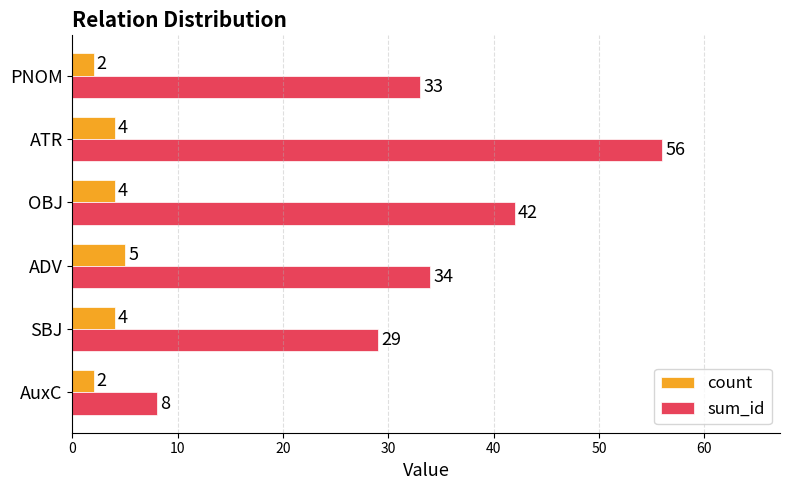

Which series has the widest spread of values?

sum_id